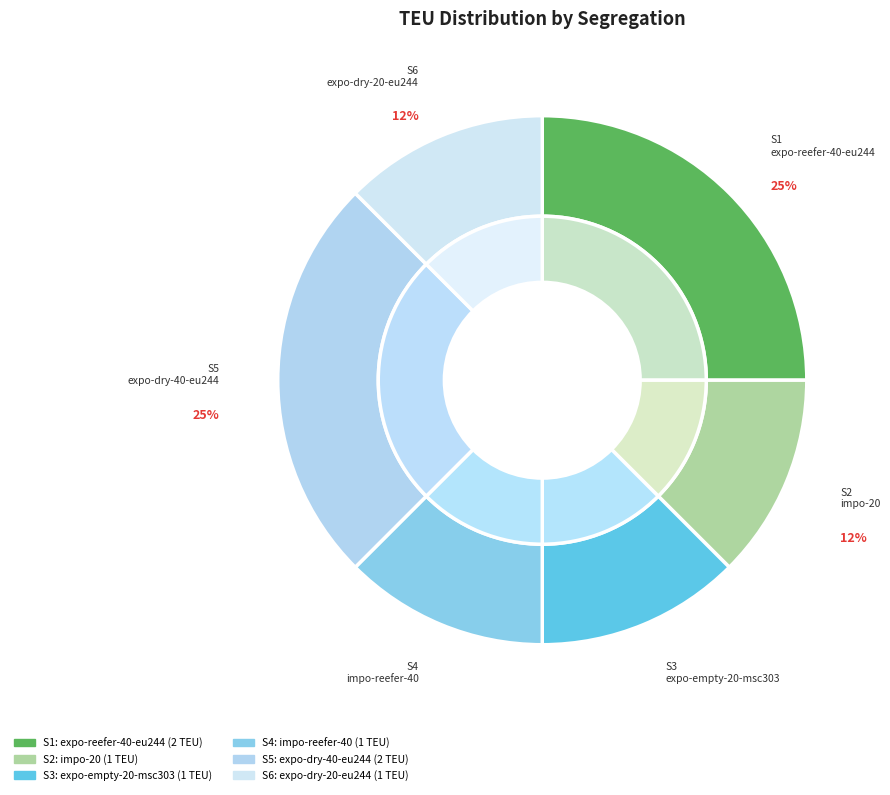

Combined, what portion of the pie is expo-empty-20-msc303 and impo-20?

25.0%